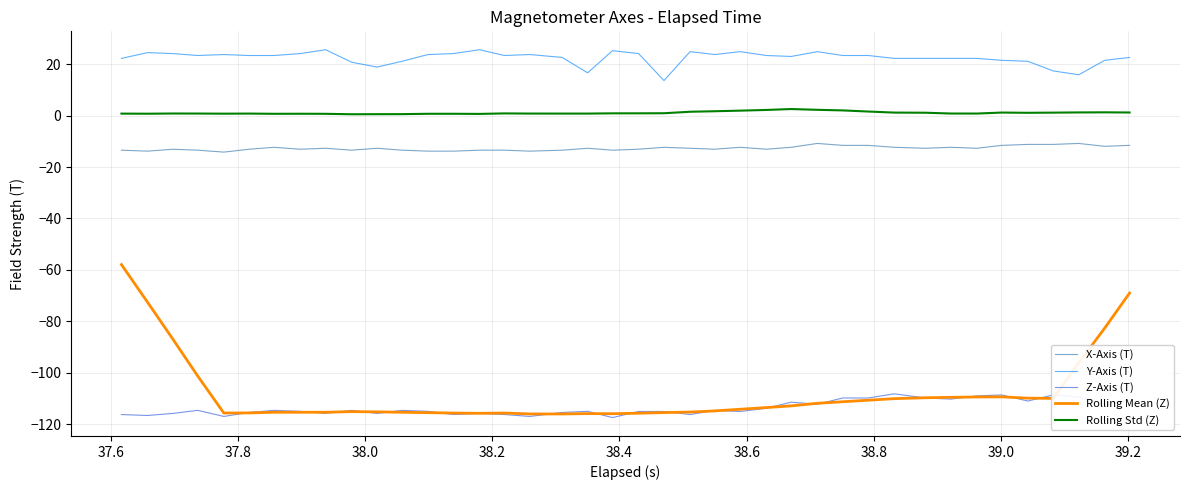

Which series has the widest spread of values?

Rolling Mean (Z)